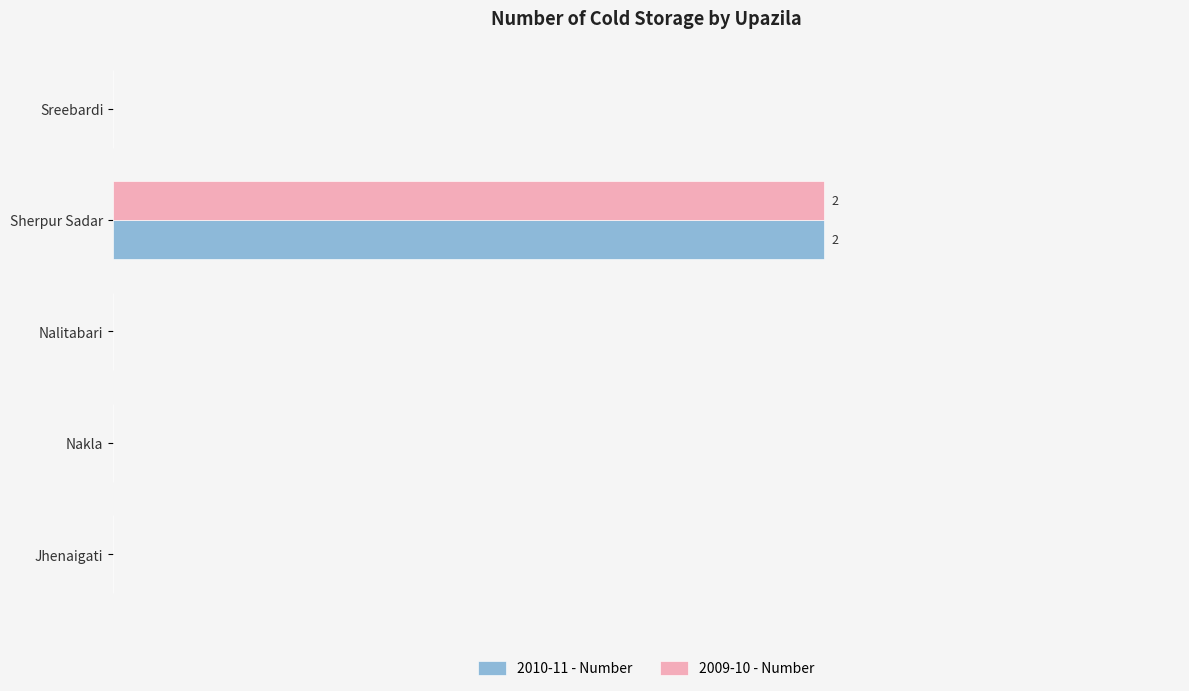

Reading left to right, extract all data points from this chart.

2010-11 - Number: 0	0	0	2	0
2009-10 - Number: 0	0	0	2	0